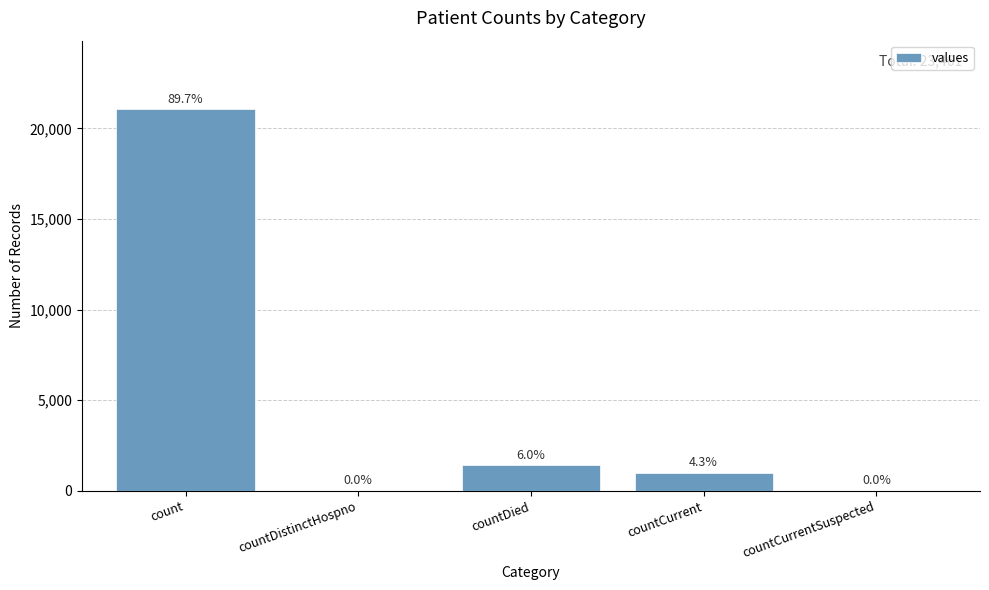

Are the bars horizontal?

No